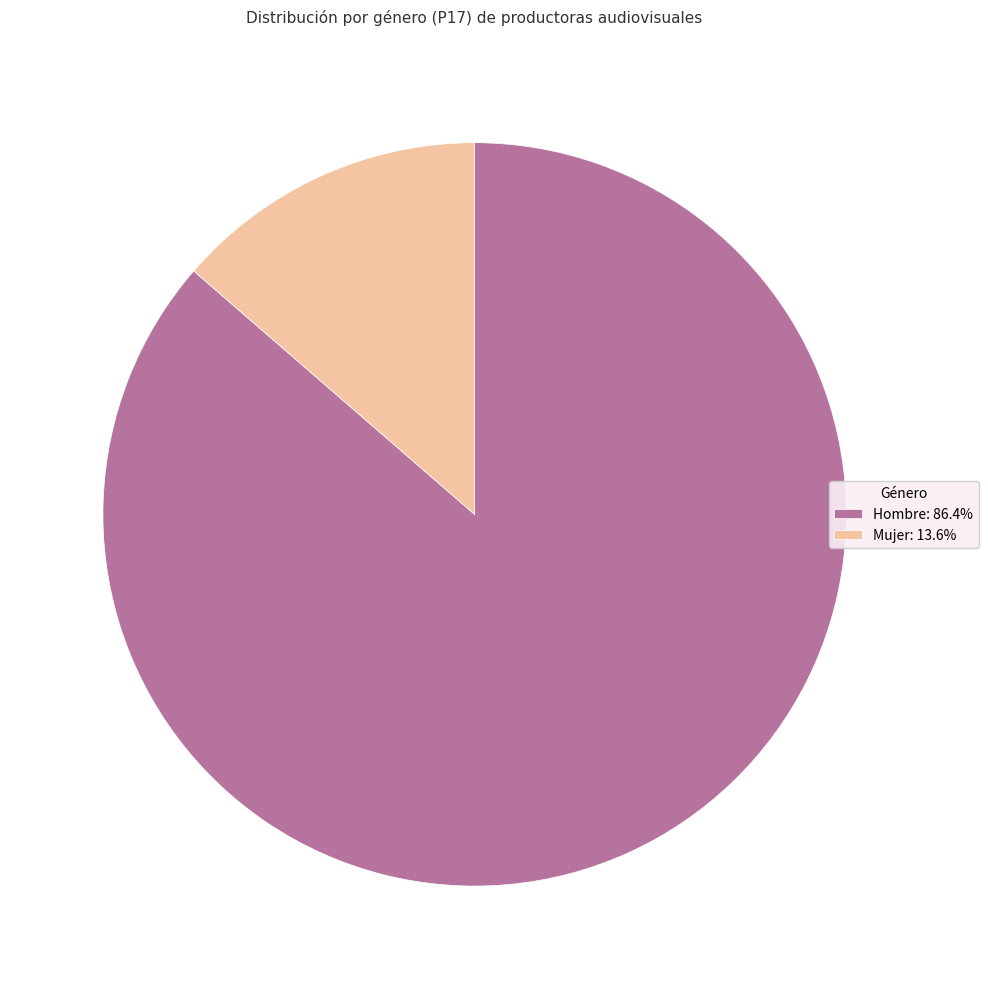

What is the majority slice?

Hombre